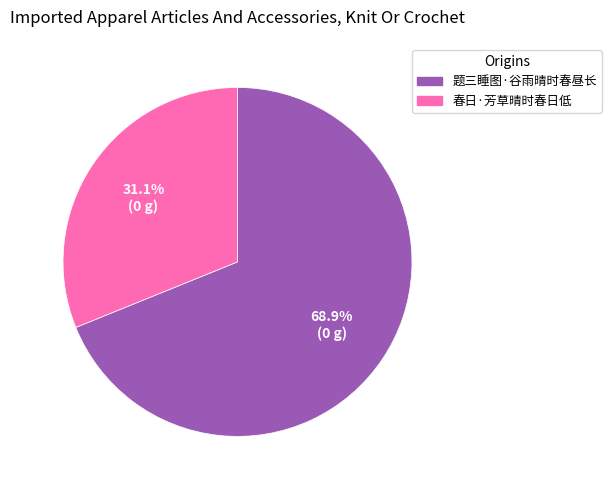

Approximately how many times larger is the value at 题三睡图·谷雨晴时春昼长 compared to 春日·芳草晴时春日低?

2.2